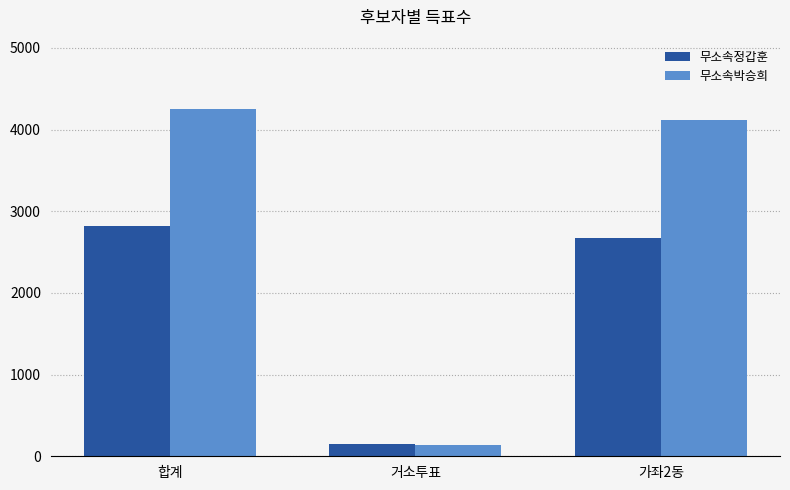

Between 합계 and 거소투표, which series saw the biggest shift?

무소속박승희